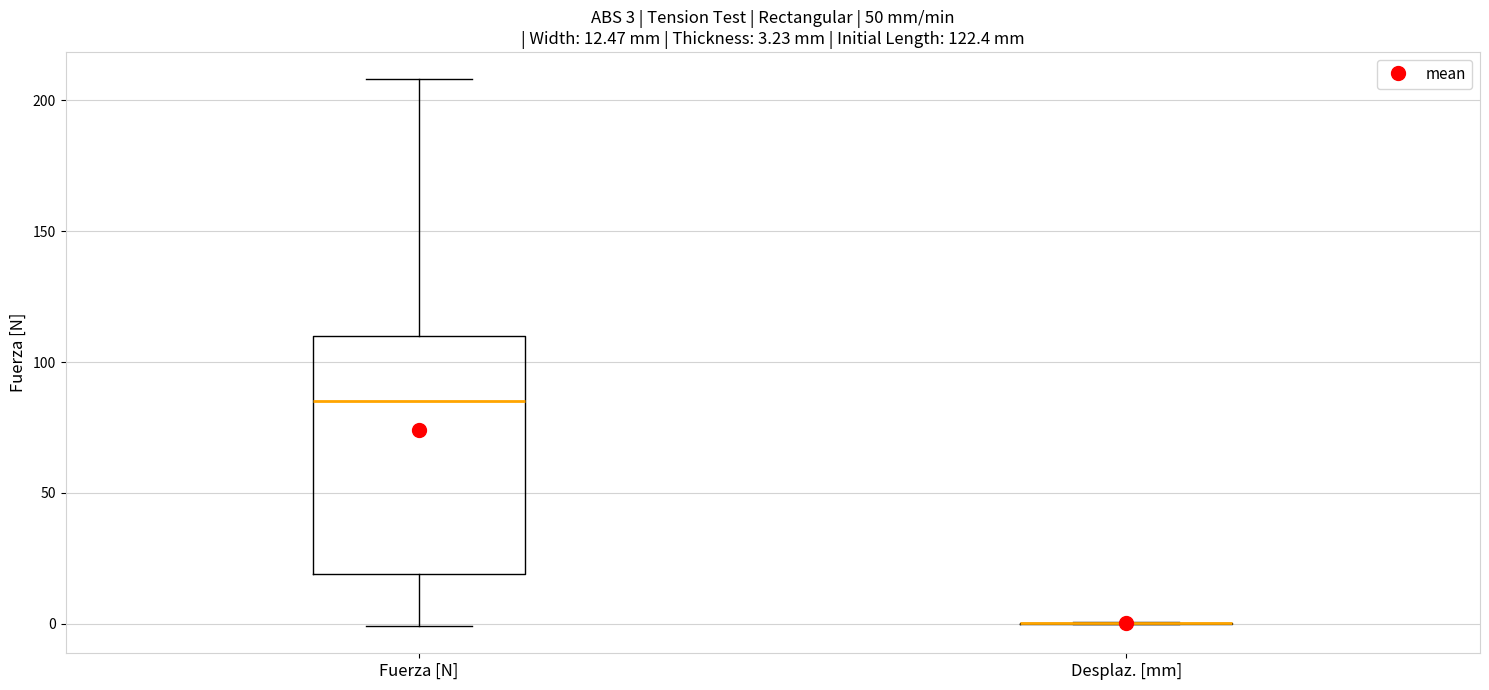

Comparing the boxes themselves (not the whiskers), which one is the tallest?

Fuerza [N]